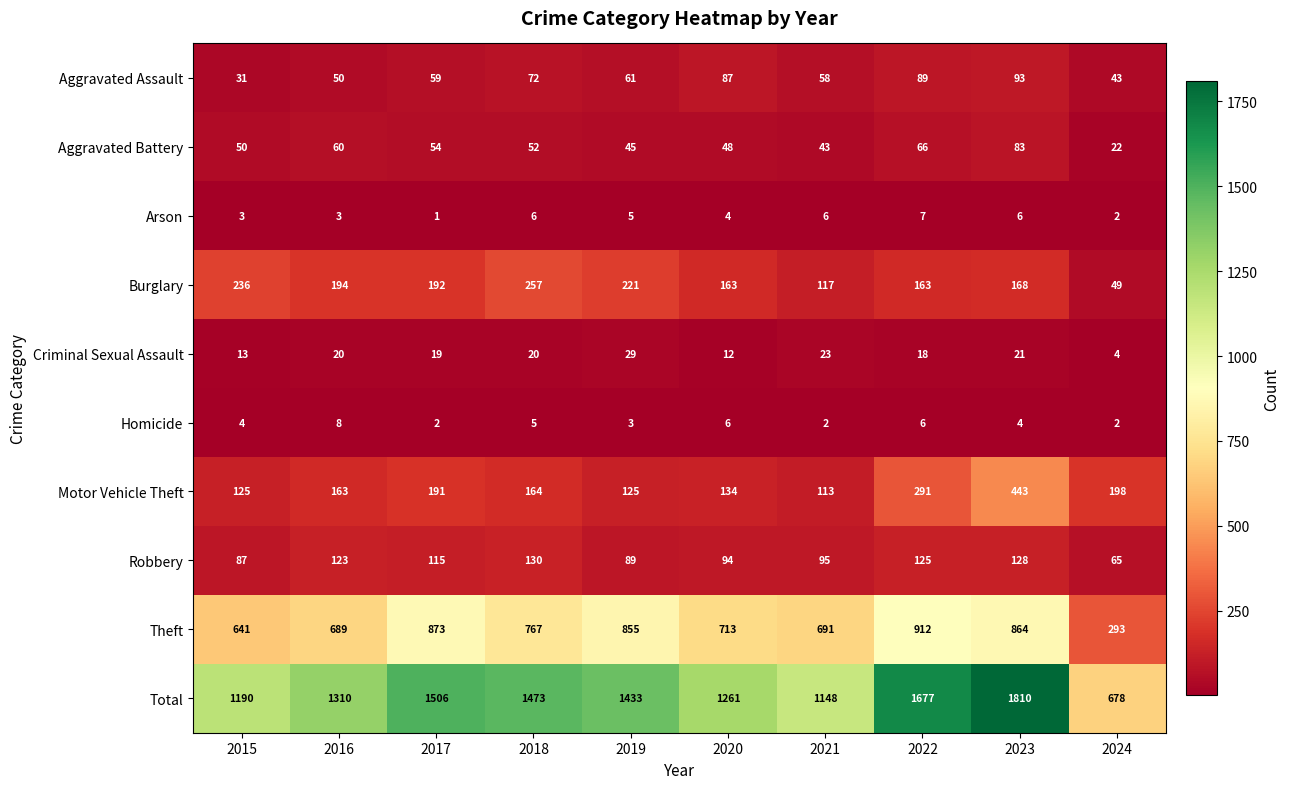

Where is Arson nearest to the value 4?

2020